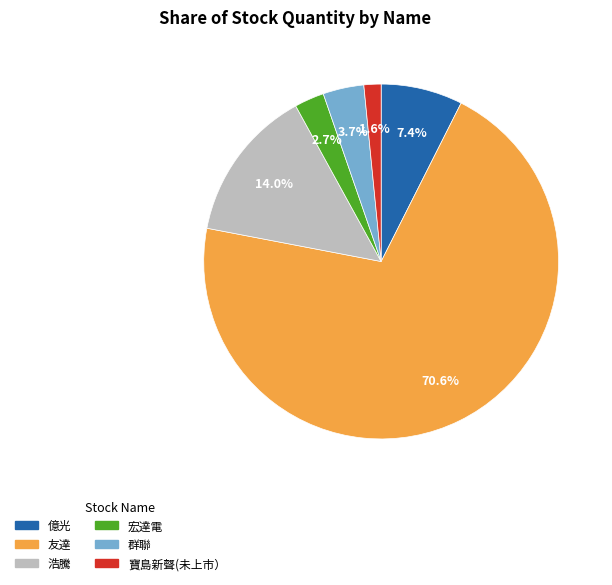

Between 友達 and 浩騰, which is larger?

友達